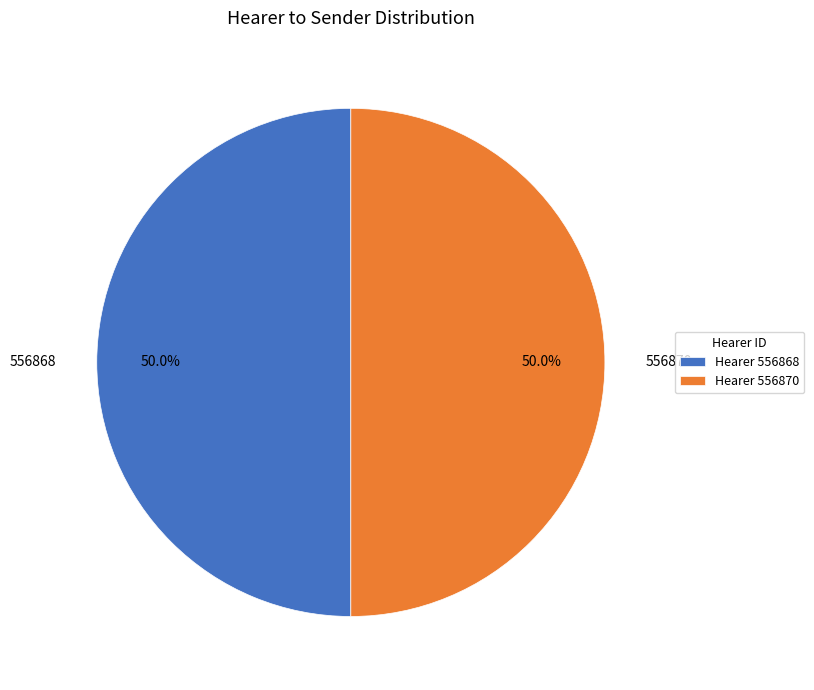

What percentage is NOT represented by Hearer 556868?

50.0%